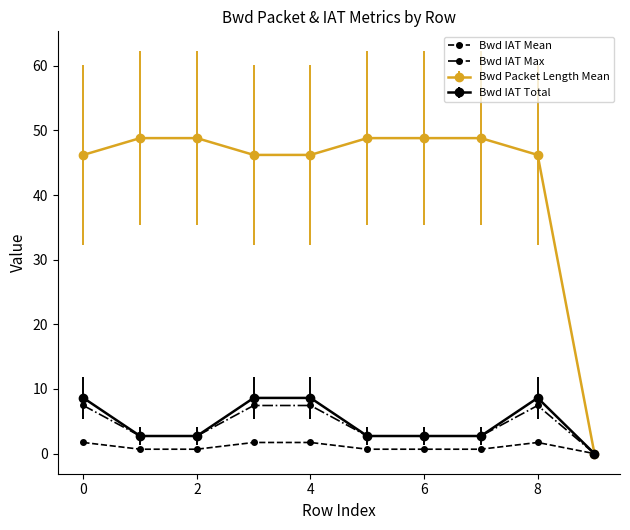

What is the highest value of the Bwd IAT Total series?

8.6